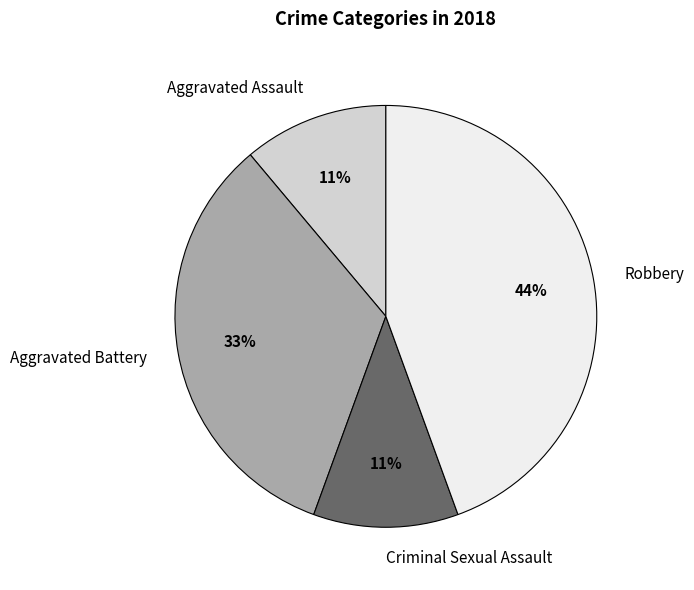

Between Aggravated Assault and Aggravated Battery, which is larger?

Aggravated Battery